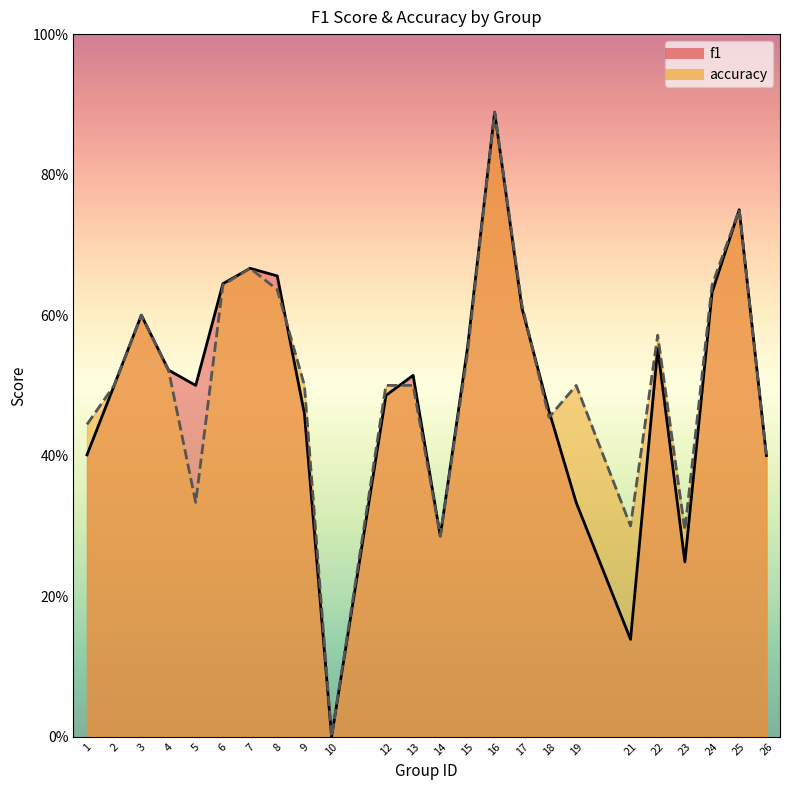

True or false: f1 has a value of 0.2 at 23.

True